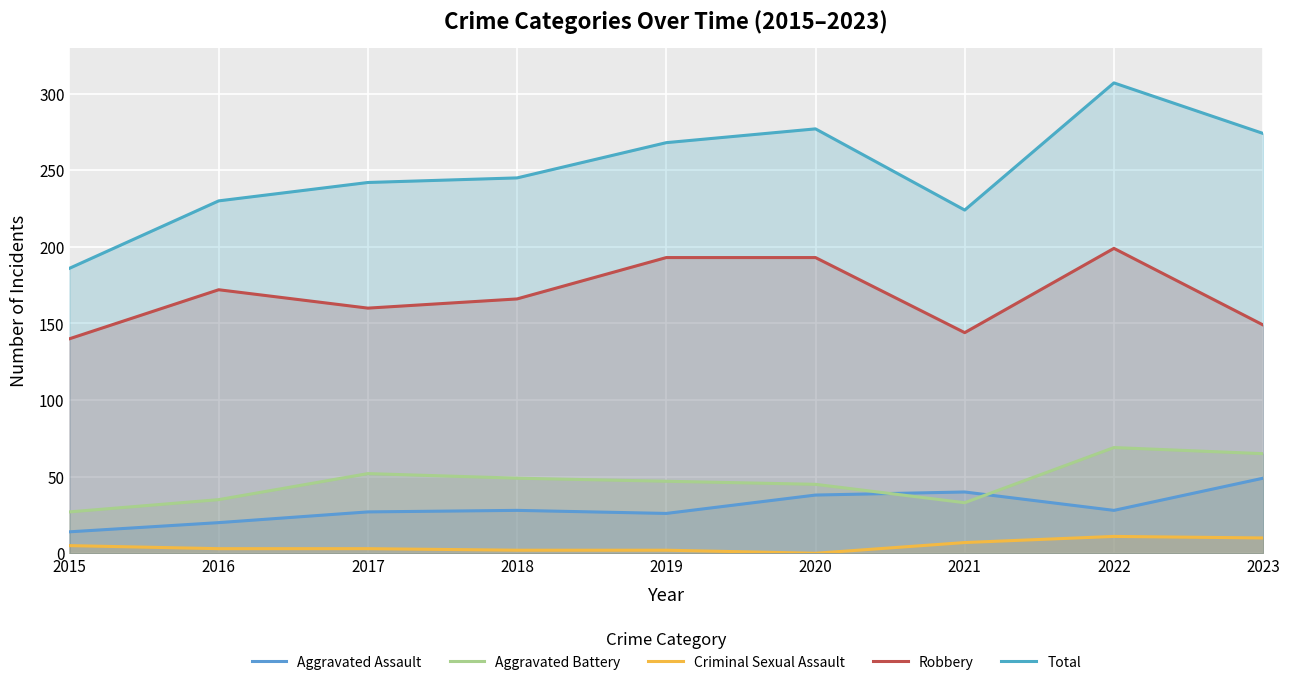

Between 2022 and 2019, which is larger?

2022